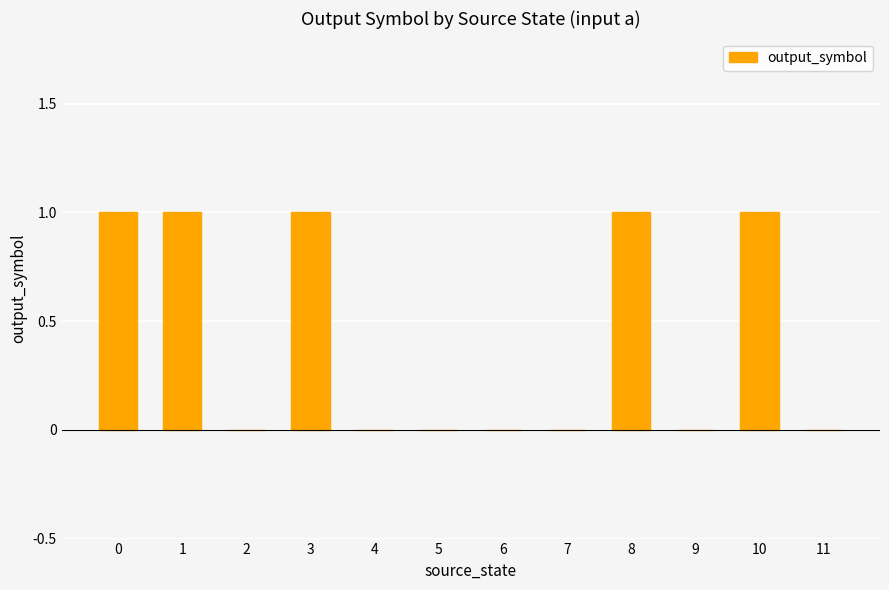

Reading right to left, list all the values displayed in this chart.

0	1	0	1	0	0	0	0	1	0	1	1